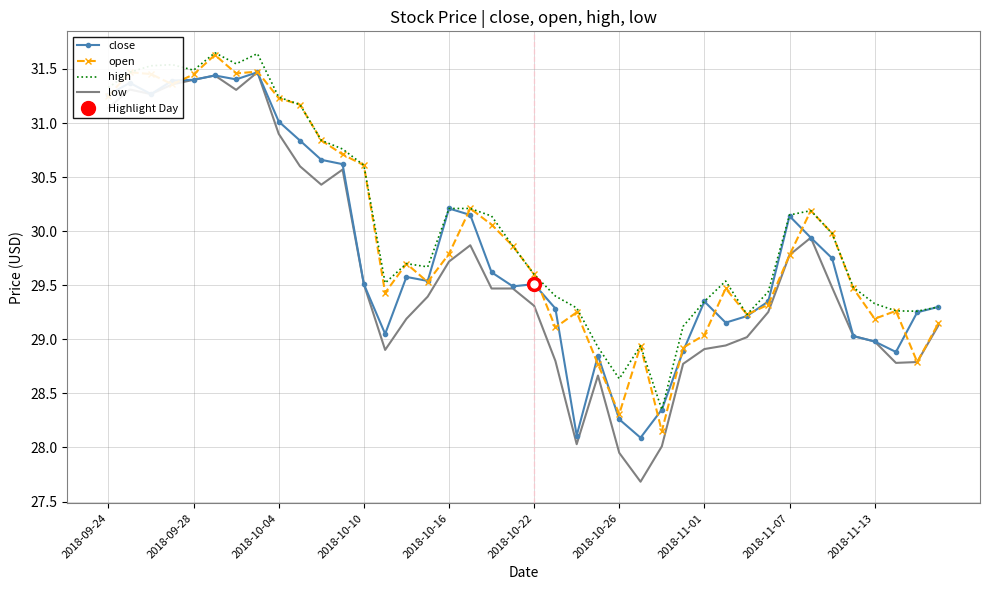

What are all the series names shown in the legend?

close, open, high, low